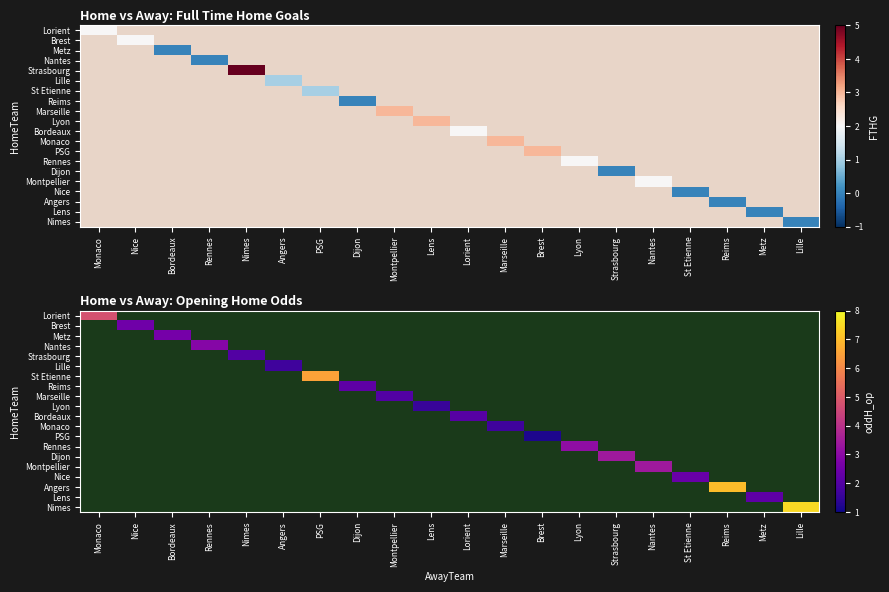

Which label corresponds to the largest value in the chart?

Lille